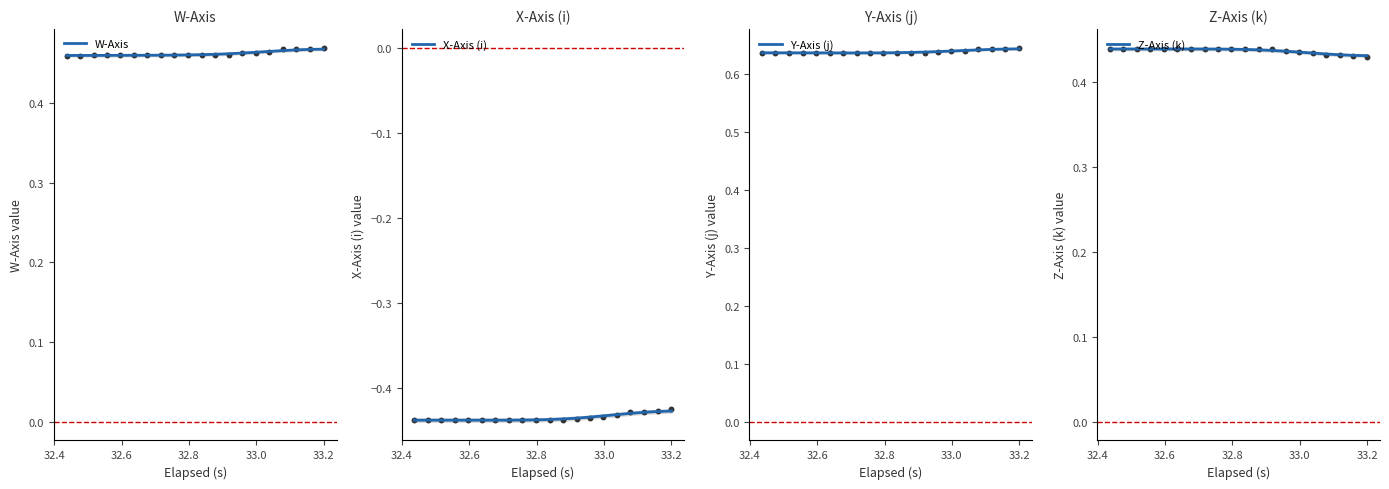

Which series has the largest total across all categories?

Y-Axis (j)